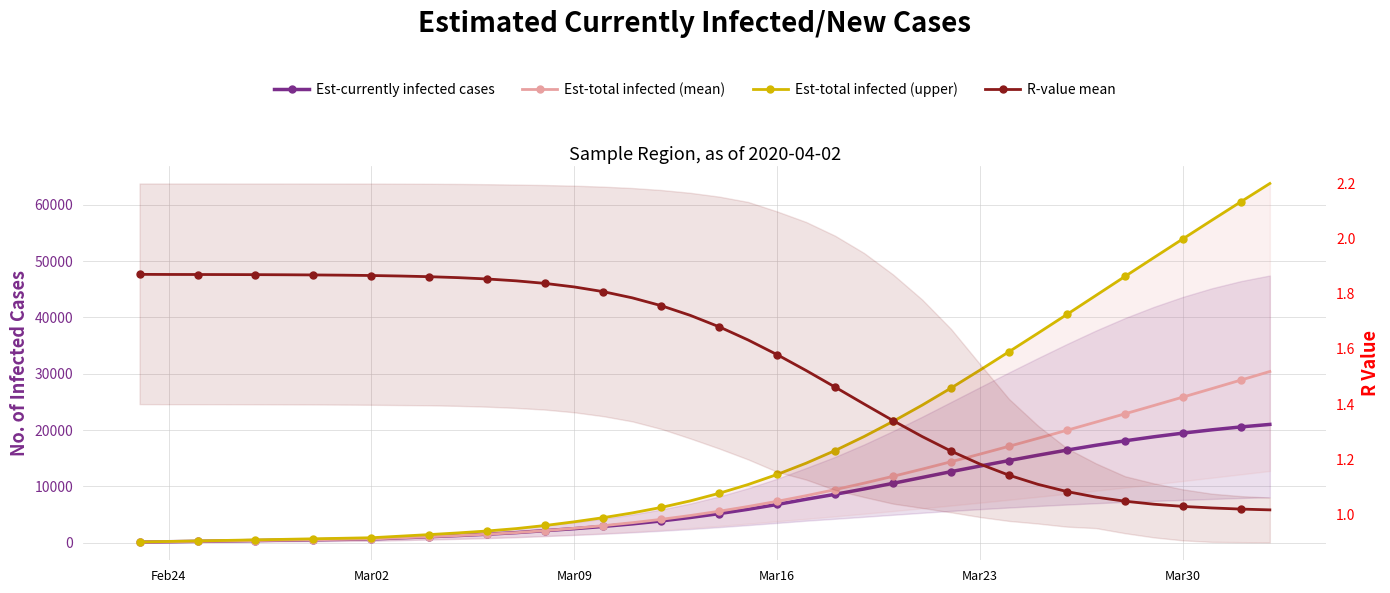

How many lines are shown in the chart?

4